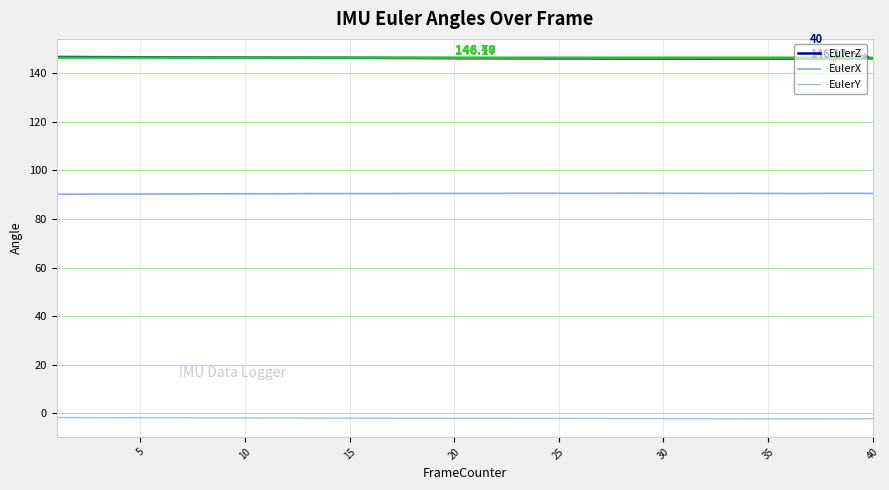

Rank the series by their average value, from highest to lowest.

EulerZ, EulerX, EulerY